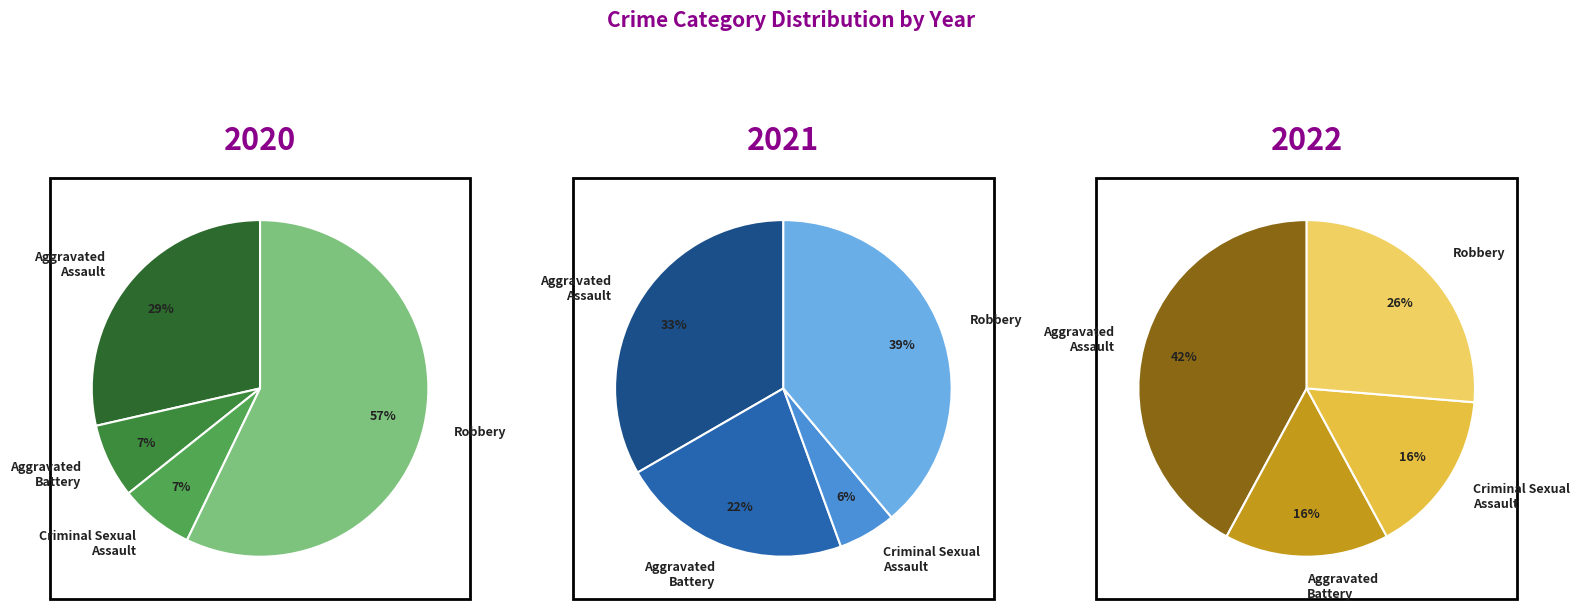

Does any single category account for the majority?

No